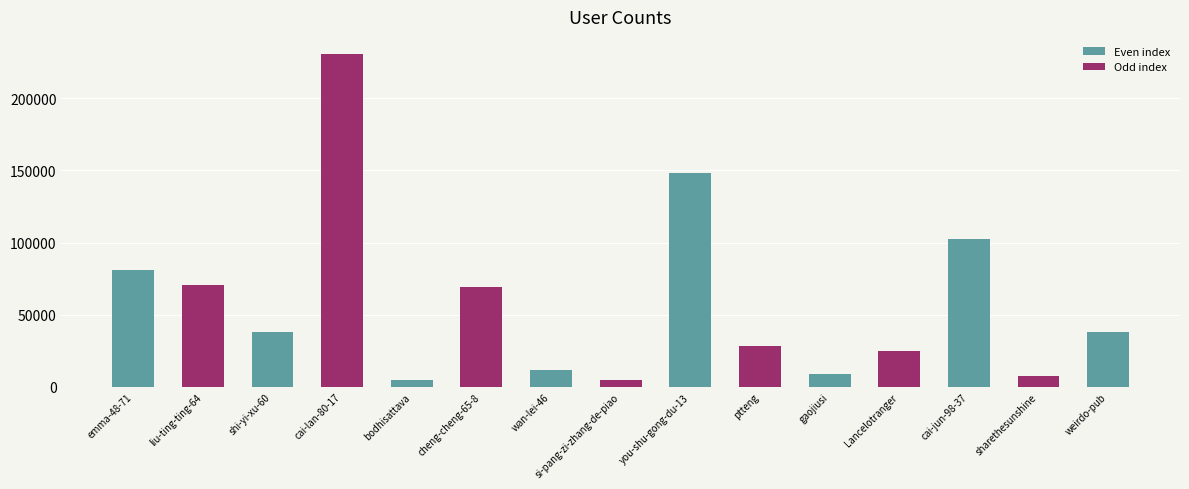

What is the change in value from emma-48-71 to cheng-cheng-65-8?

-11579